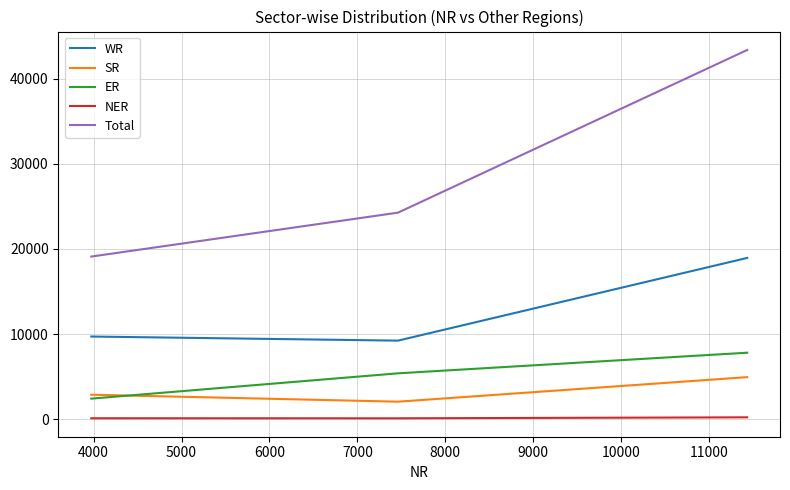

Rank the series by their maximum value, from lowest to highest.

NER, SR, ER, WR, Total